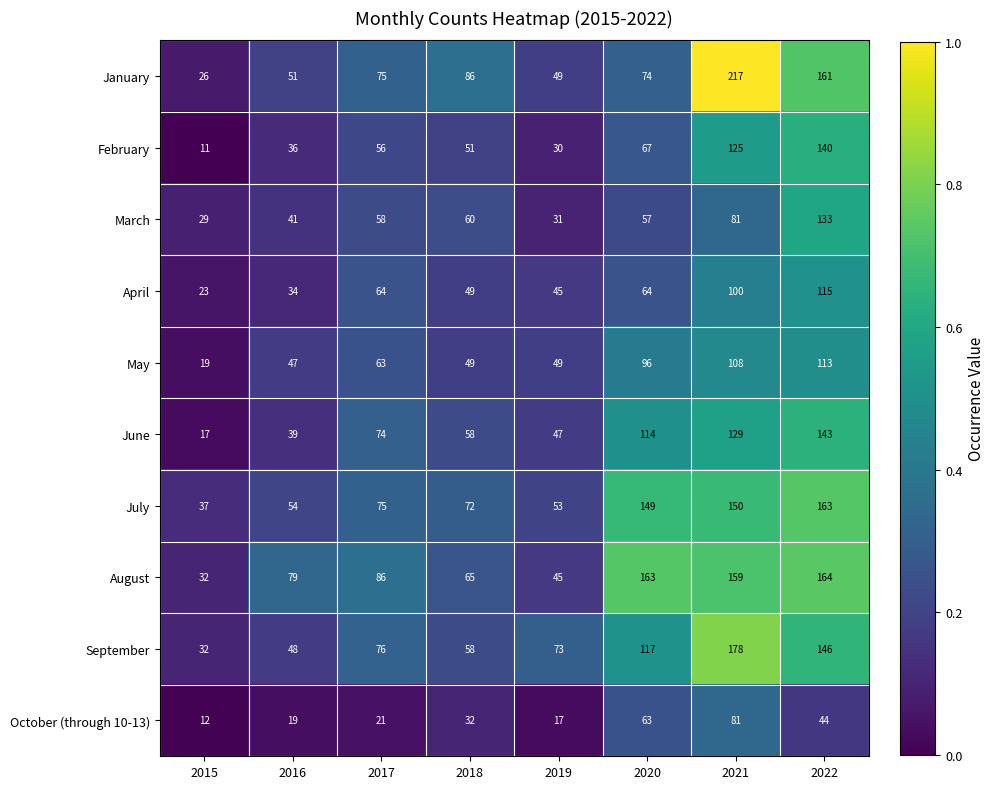

Which series changed the most between 2016 and 2022?

January